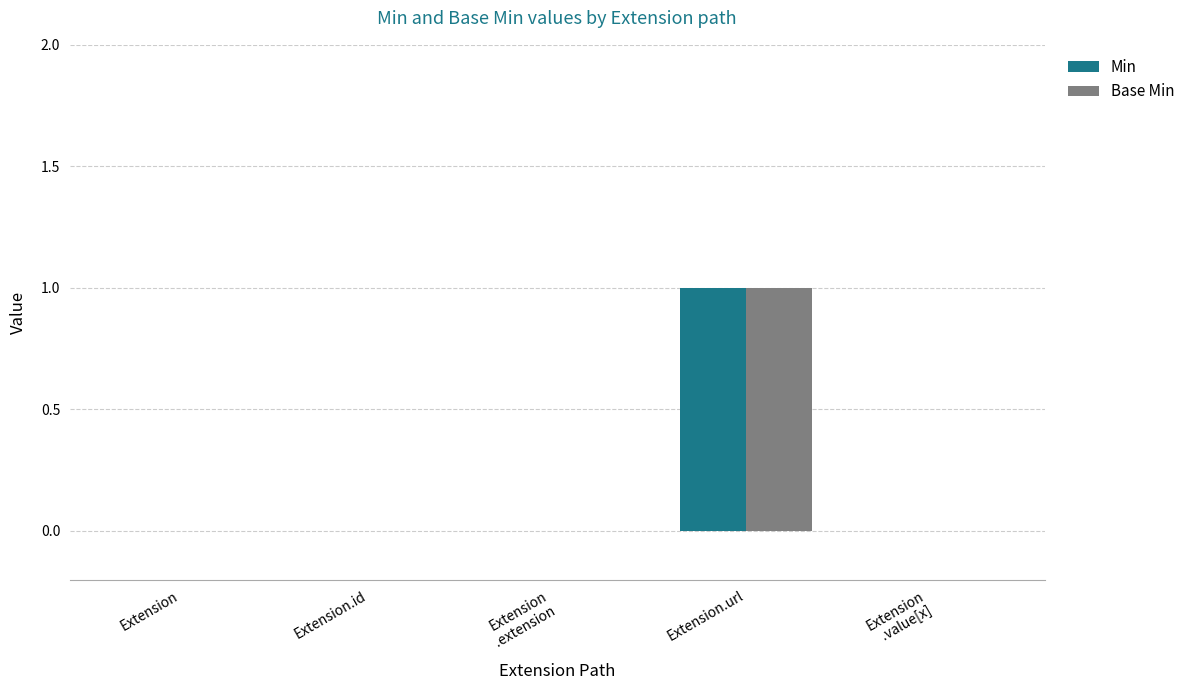

What is the maximum value shown in the chart?

1